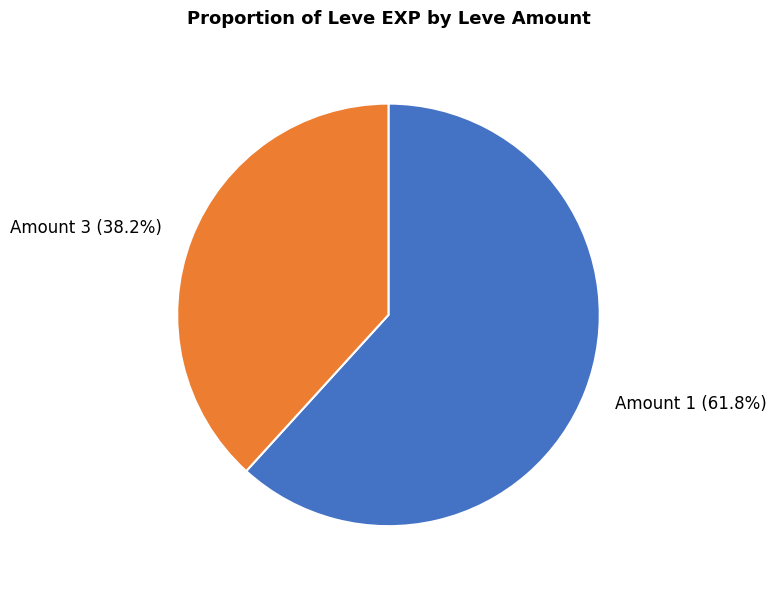

Which category has the biggest portion of the pie?

Amount 1